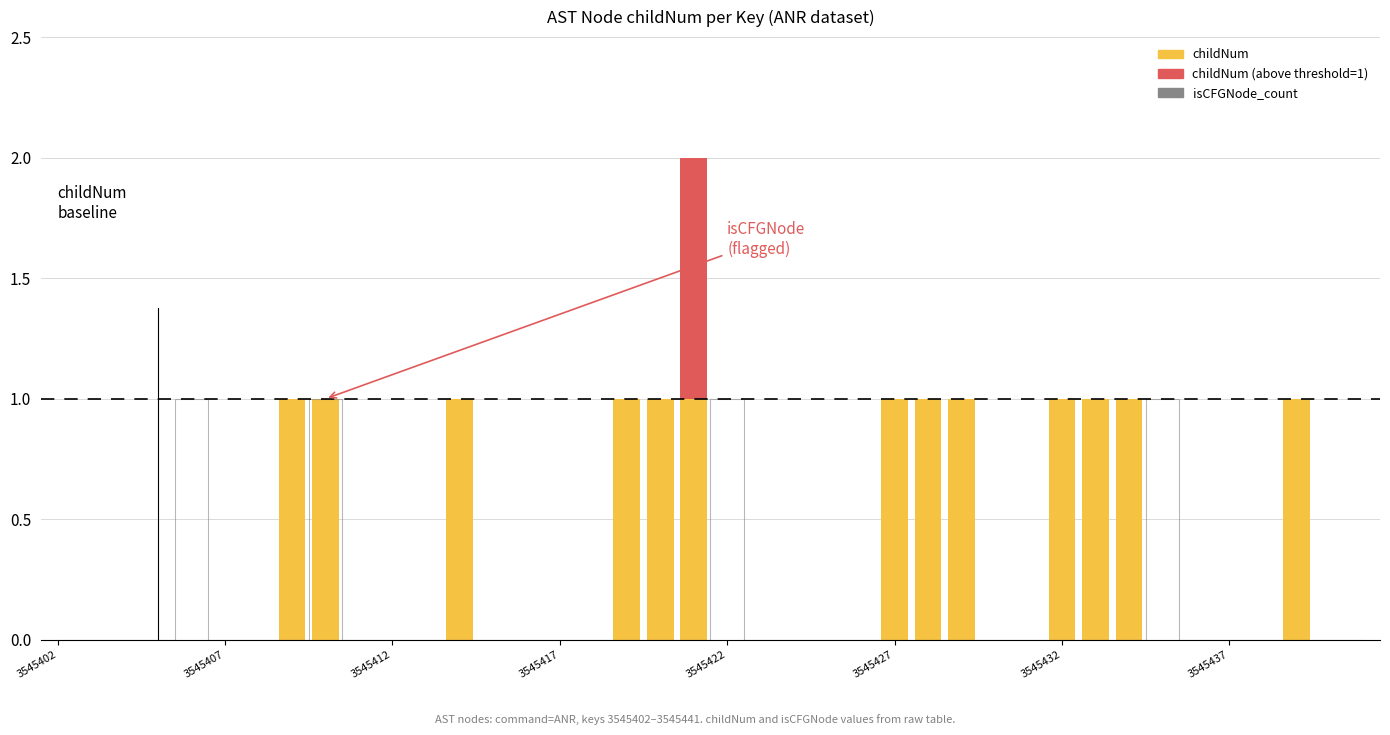

How many childNum values are between 0 and 1?

40